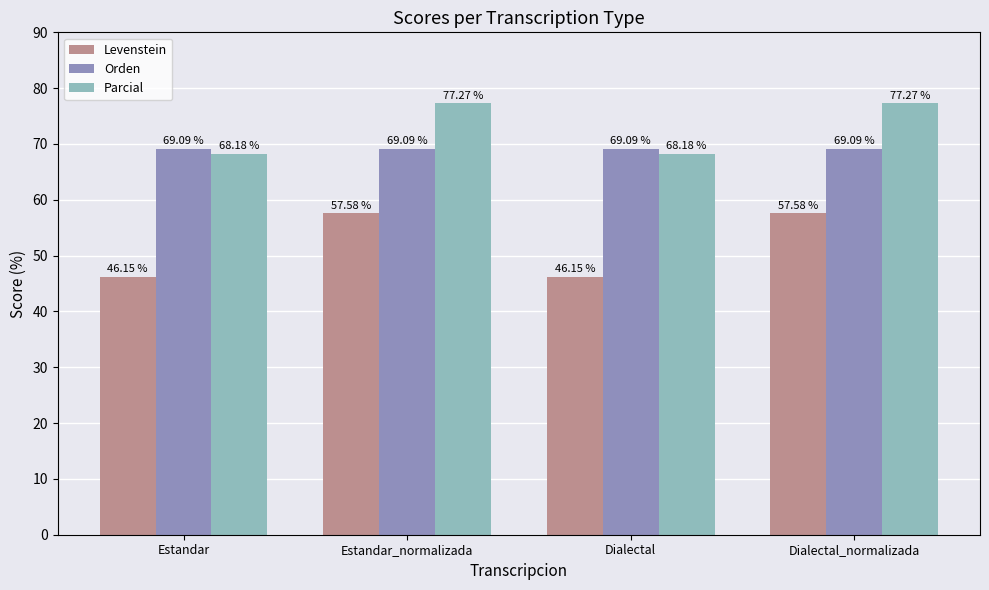

Is it true that Parcial equals 133.3 at Estandar_normalizada?

False